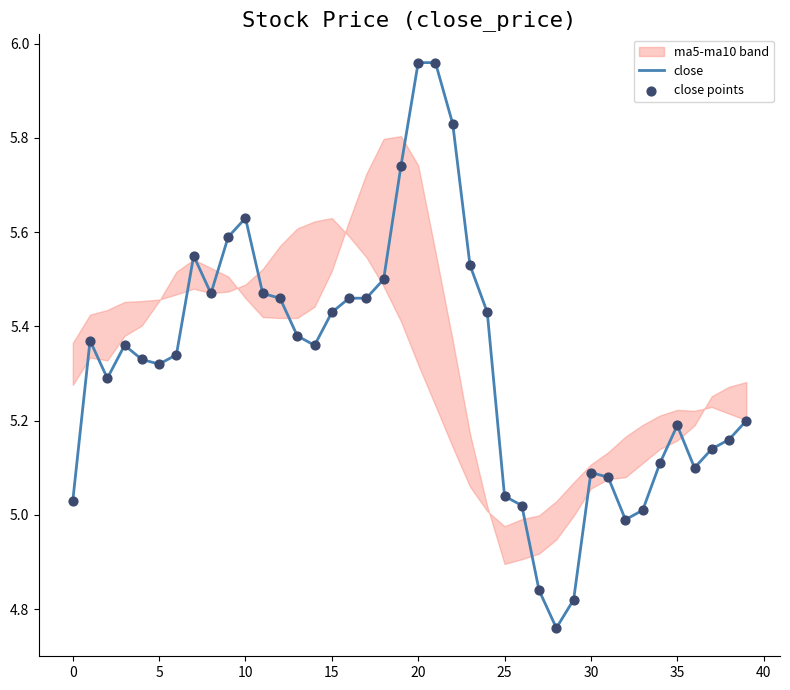

Which series has the largest total across all categories?

close